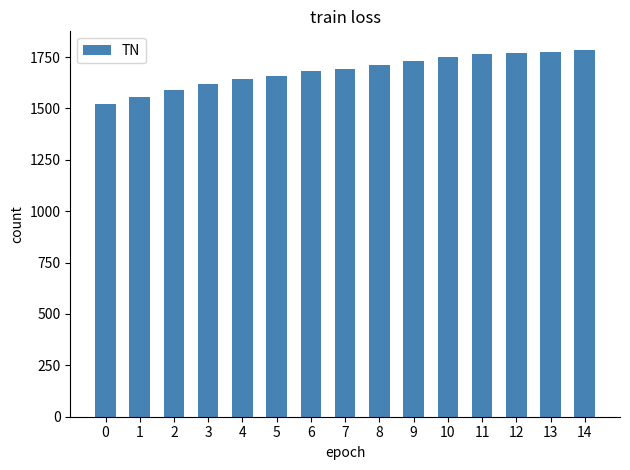

How many bars are there in total?

15